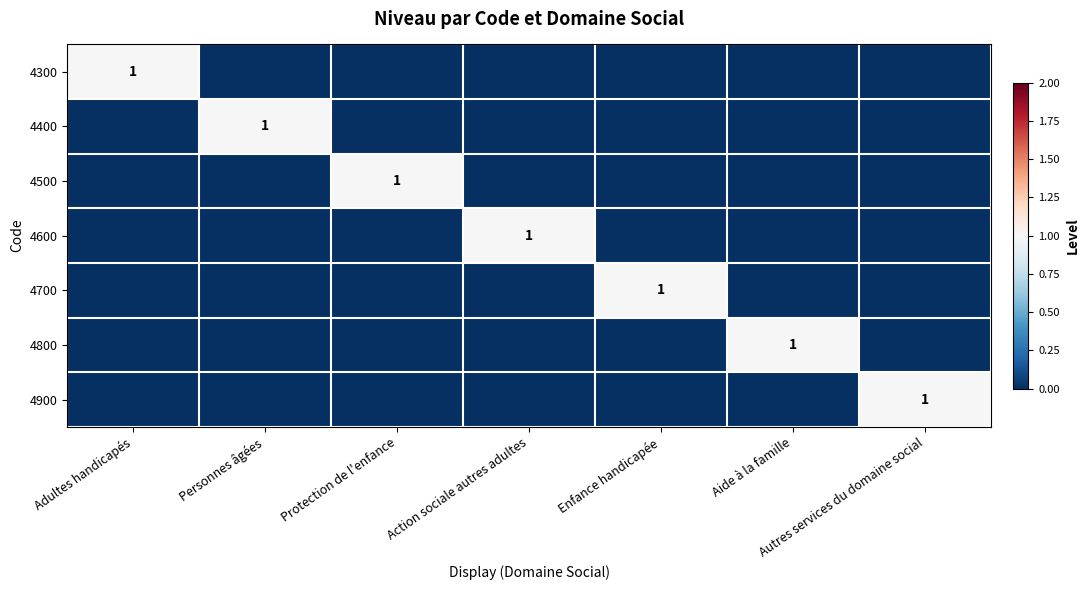

What is the difference between the maximum and second lowest values in the 4400 series?

1